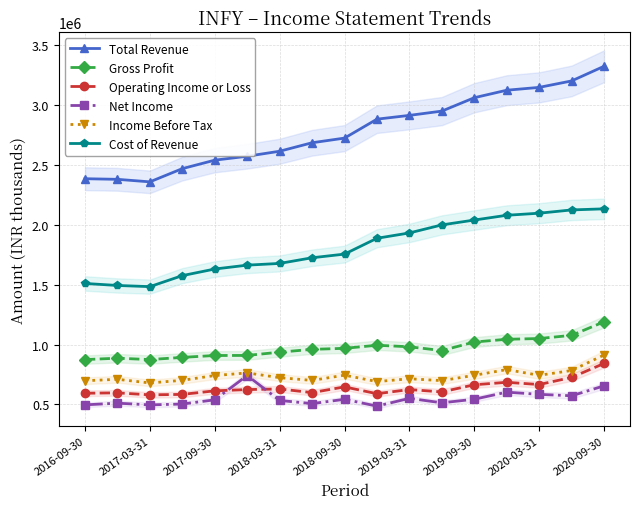

What is the average value of the Operating Income or Loss series?

639665